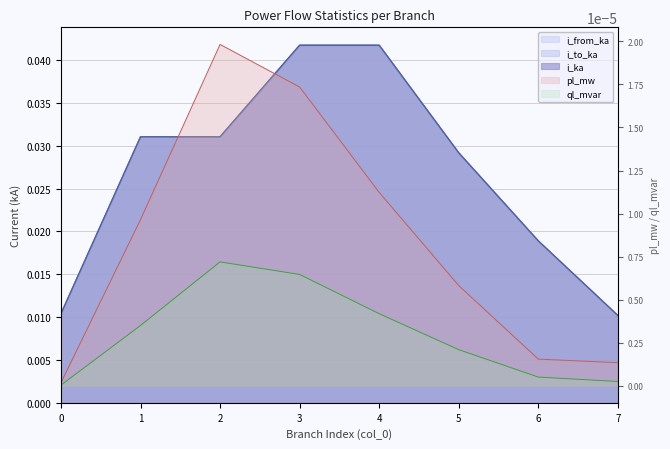

How many lines are shown in the chart?

5